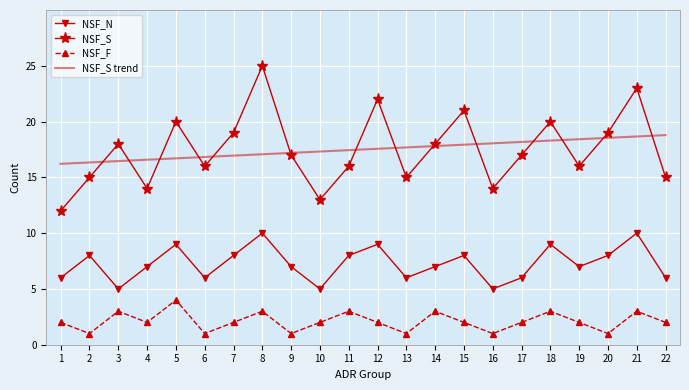

Count the NSF_N values in the range 6 to 8.

14